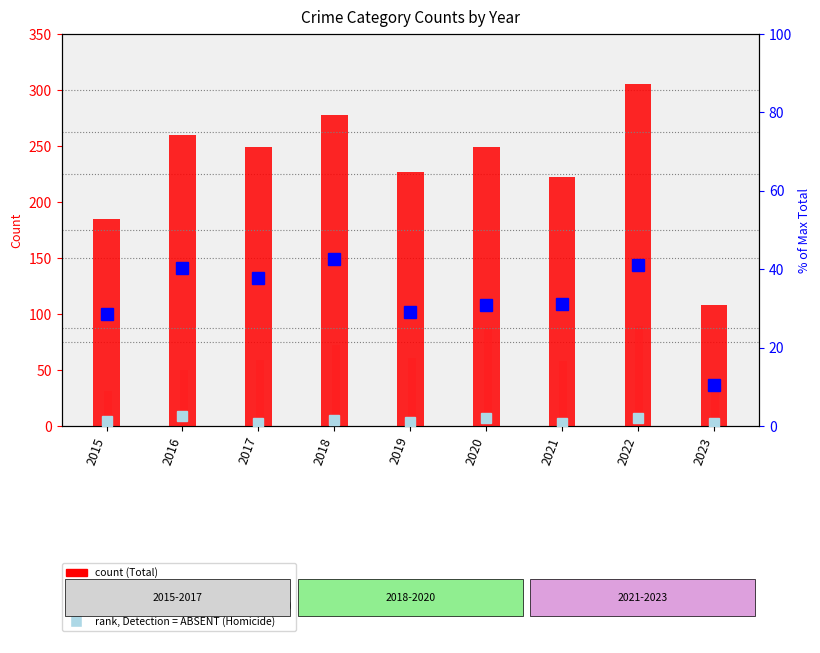

How many groups of bars are there?

9